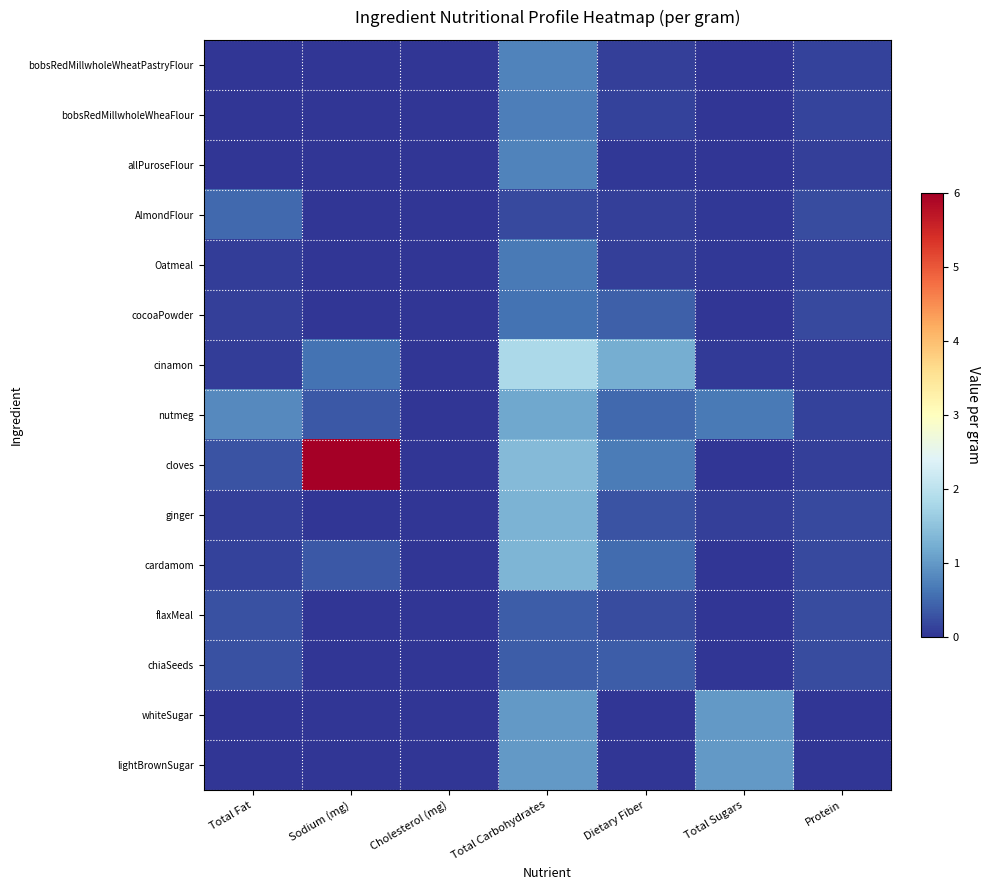

Rank the series by their maximum value, from lowest to highest.

flaxMeal, chiaSeeds, AlmondFlour, cocoaPowder, Oatmeal, bobsRedMillwholeWheaFlour, bobsRedMillwholeWheatPastryFlour, allPuroseFlour, whiteSugar, lightBrownSugar, nutmeg, ginger, cardamom, cinamon, cloves